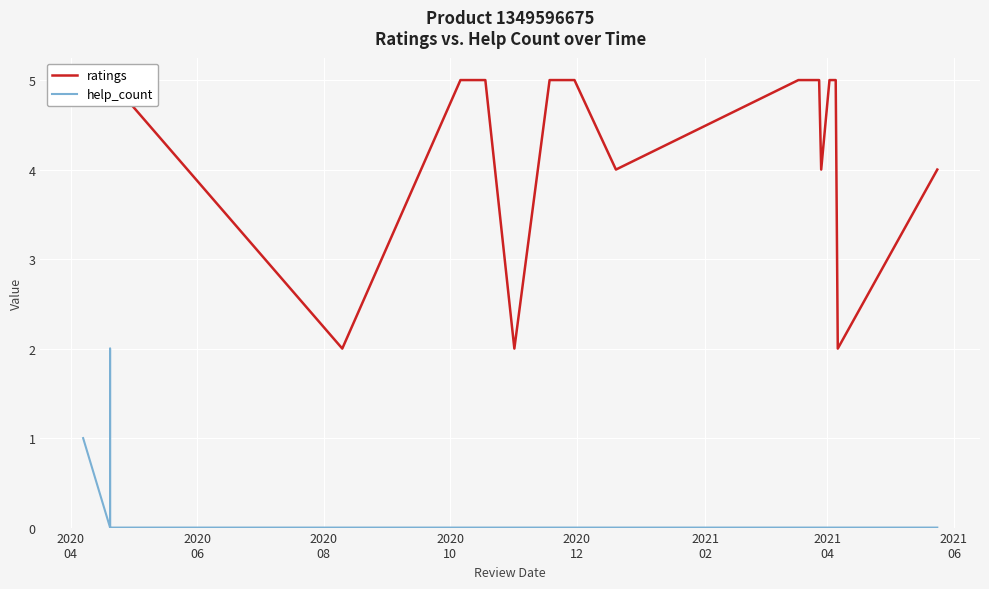

What is the greatest value displayed?

5